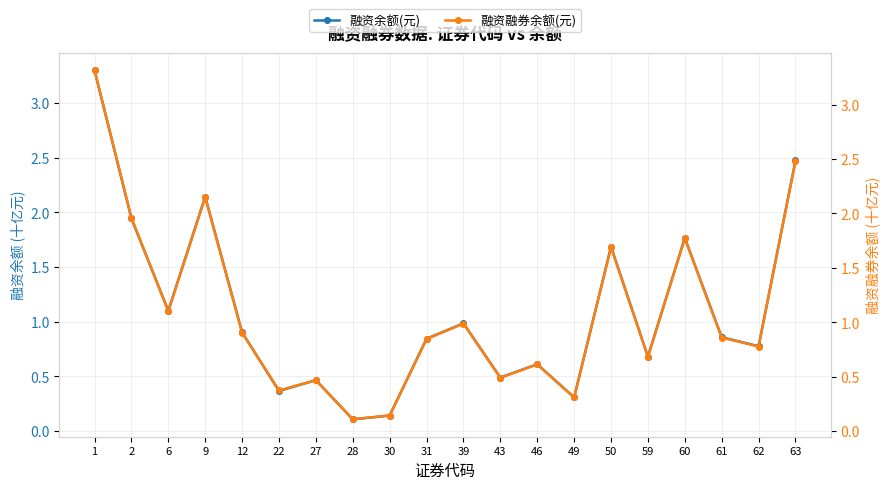

What is the value of the 融资余额(元) point at the 19th from the left?

0.8